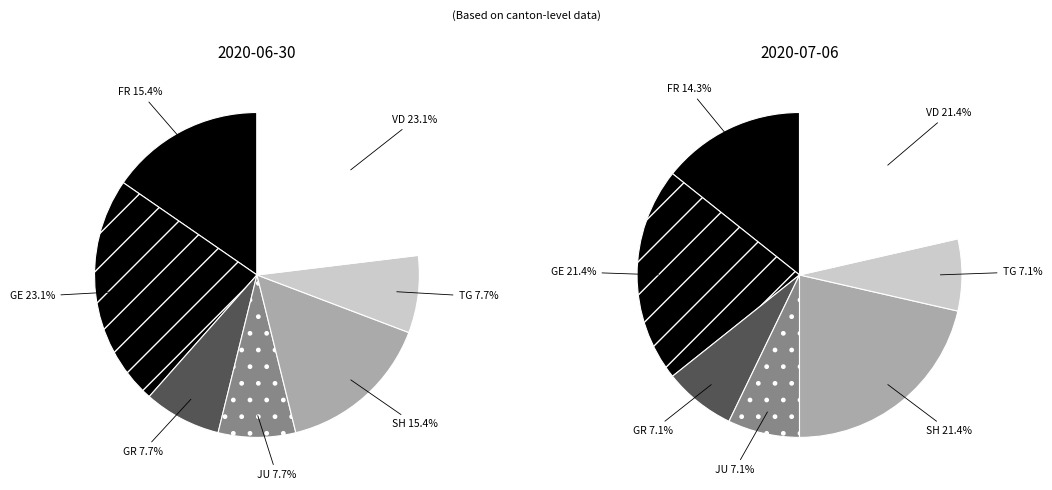

Is there a majority slice in this chart?

No